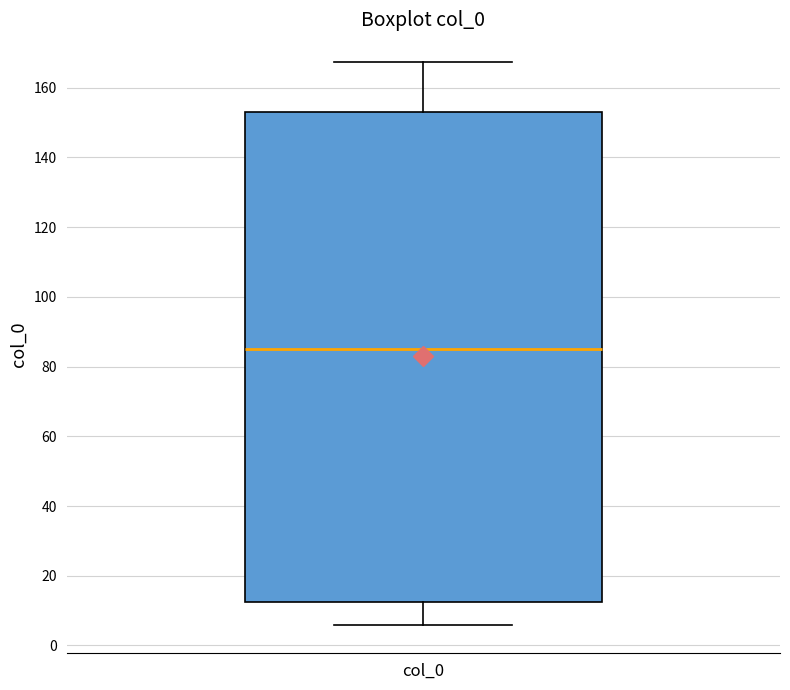

Read this box plot against the y-axis: the position of the median line, the range covered by the box, and the ends of both whiskers. The values are not printed on the chart, so give them approximately, as read against the axis.

median 86, box 12 to 154, whiskers 6 to 168